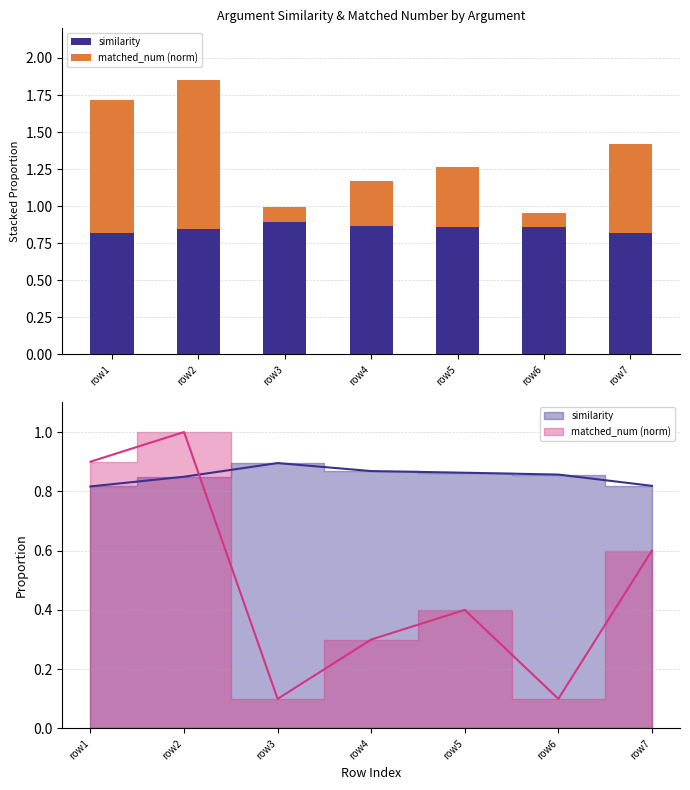

Which category has the lowest value across all series?

row3